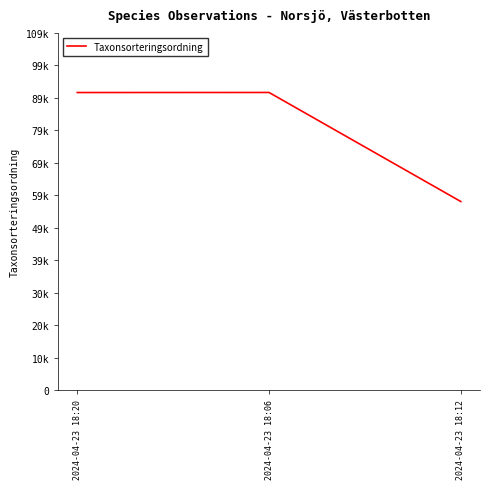

List the labels in order of value, largest first.

2024-04-23 18:06, 2024-04-23 18:20, 2024-04-23 18:12